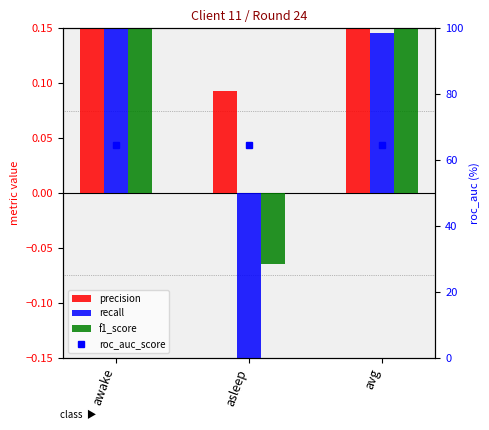

True or false: precision has a value of 0.4 at awake.

True